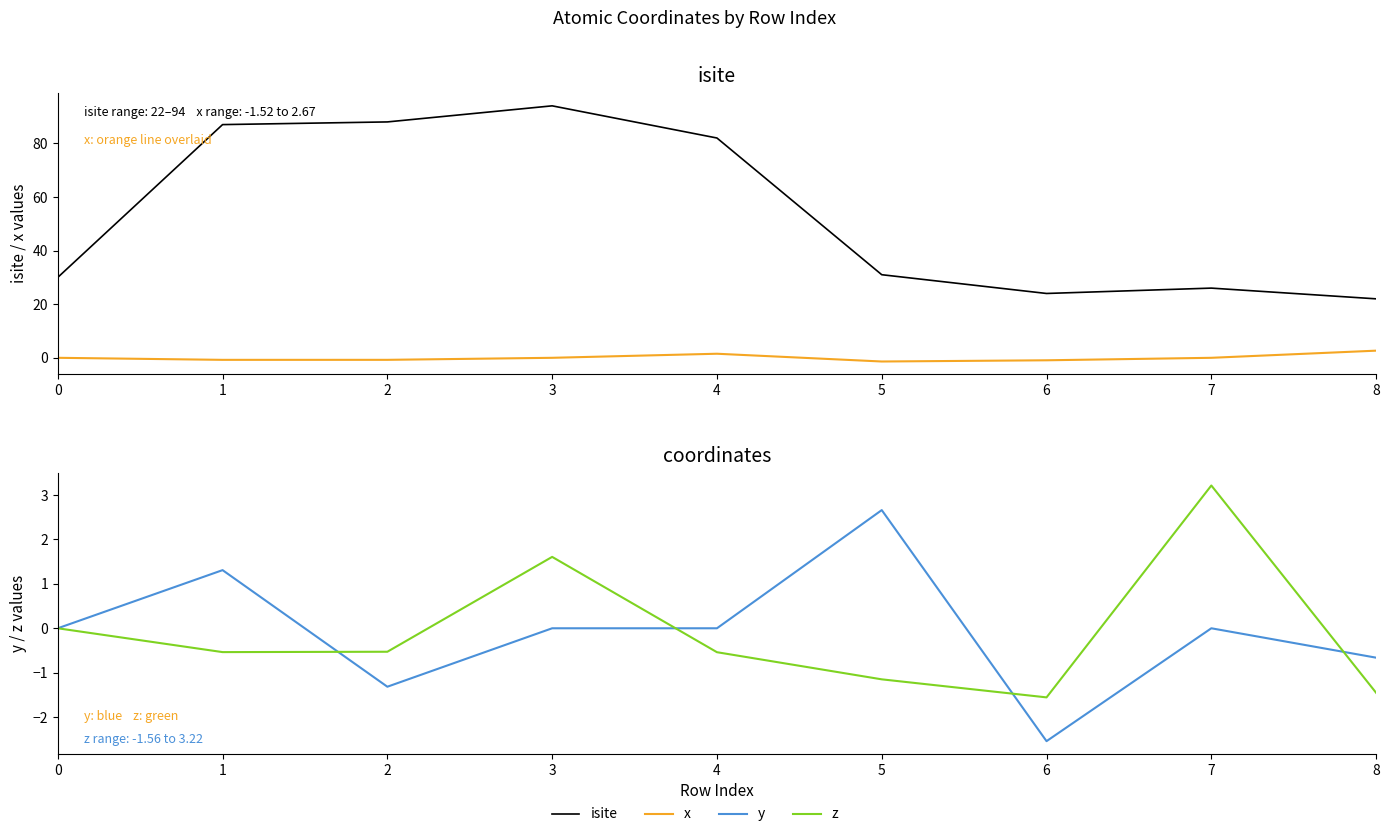

True or false: isite and z intersect in this chart.

False